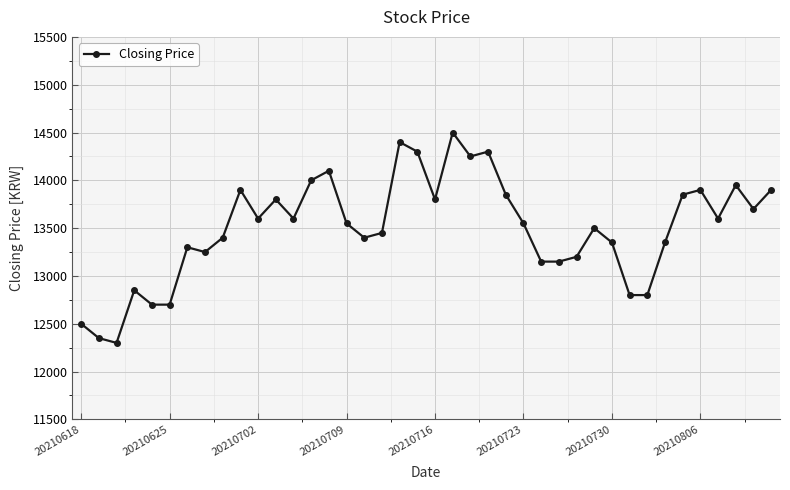

What is the minimum value shown in the chart?

12300